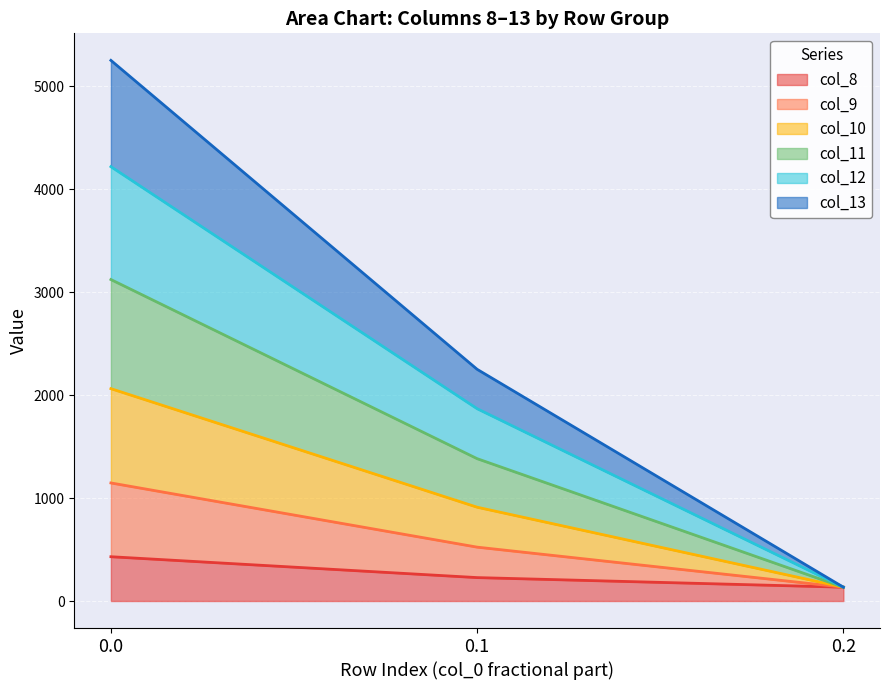

What is the highest value of the col_8 series?

430.3